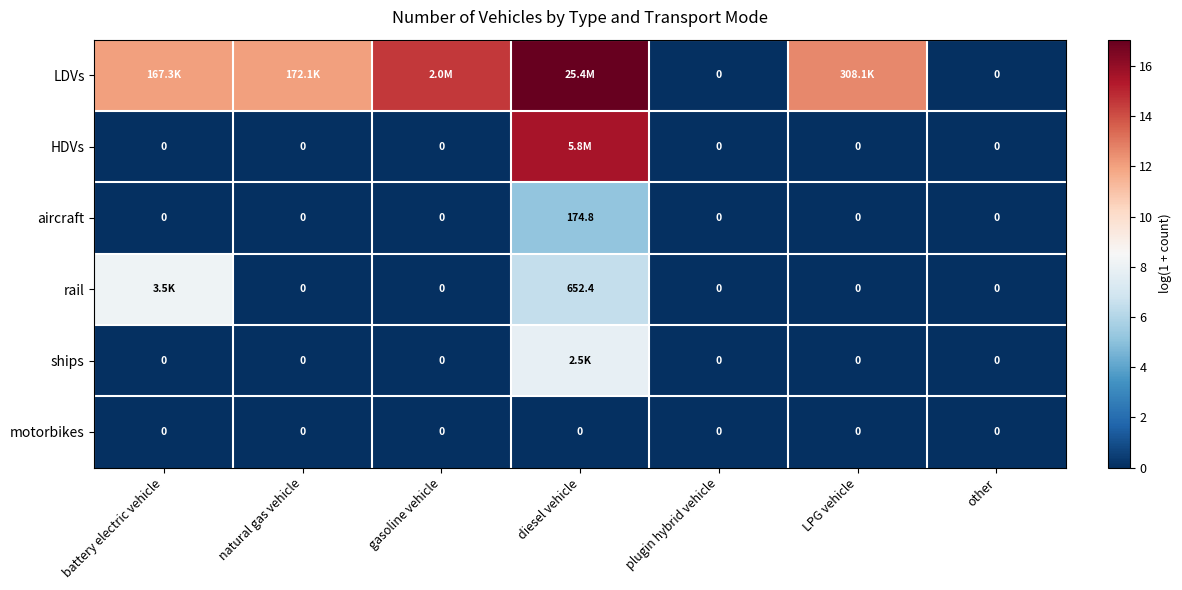

Which series has the widest spread of values?

LDVs